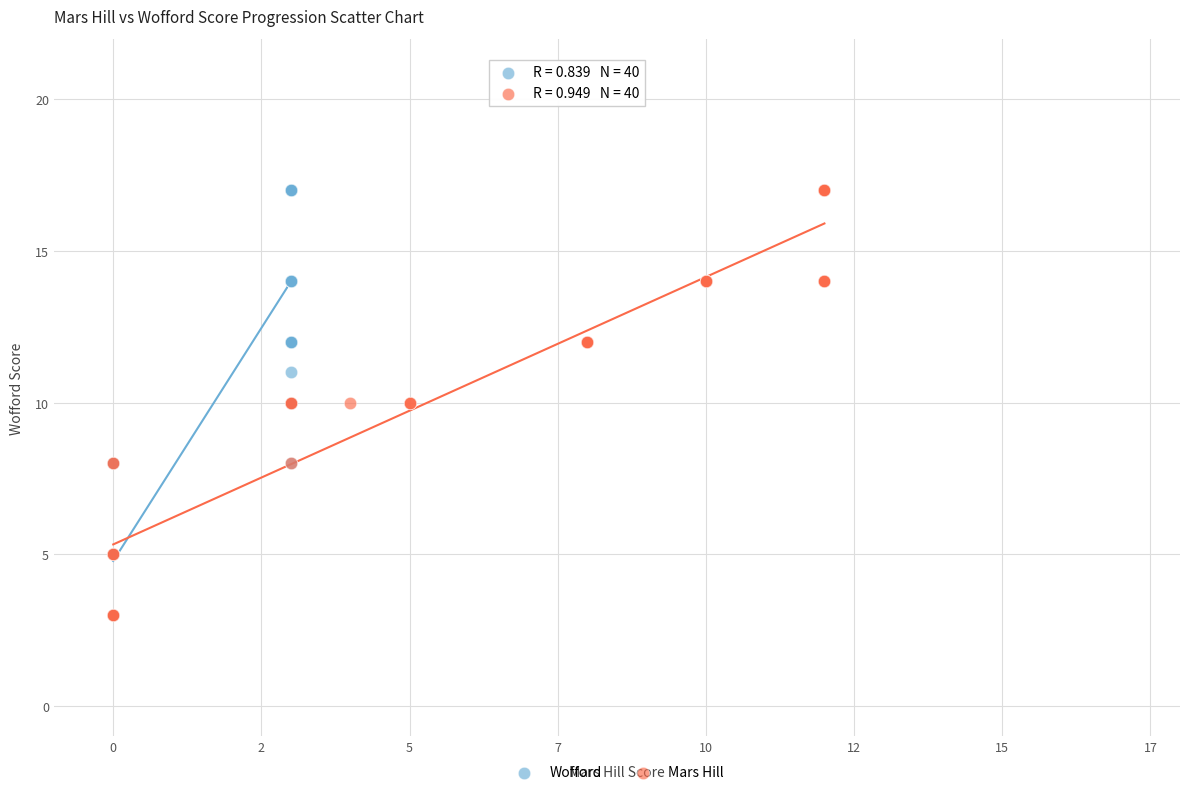

What are all the series names shown in the legend?

Wofford, Mars Hill